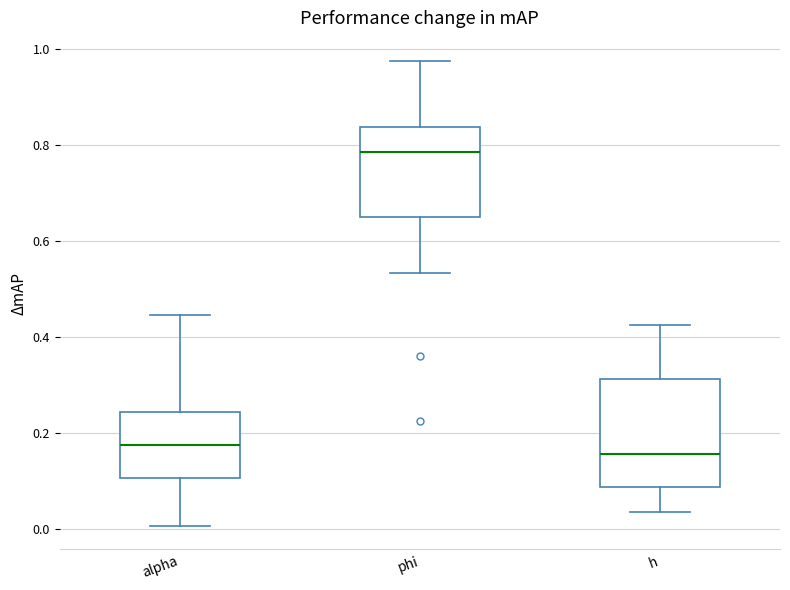

Which box is the tallest, from its lower edge to its upper edge?

h